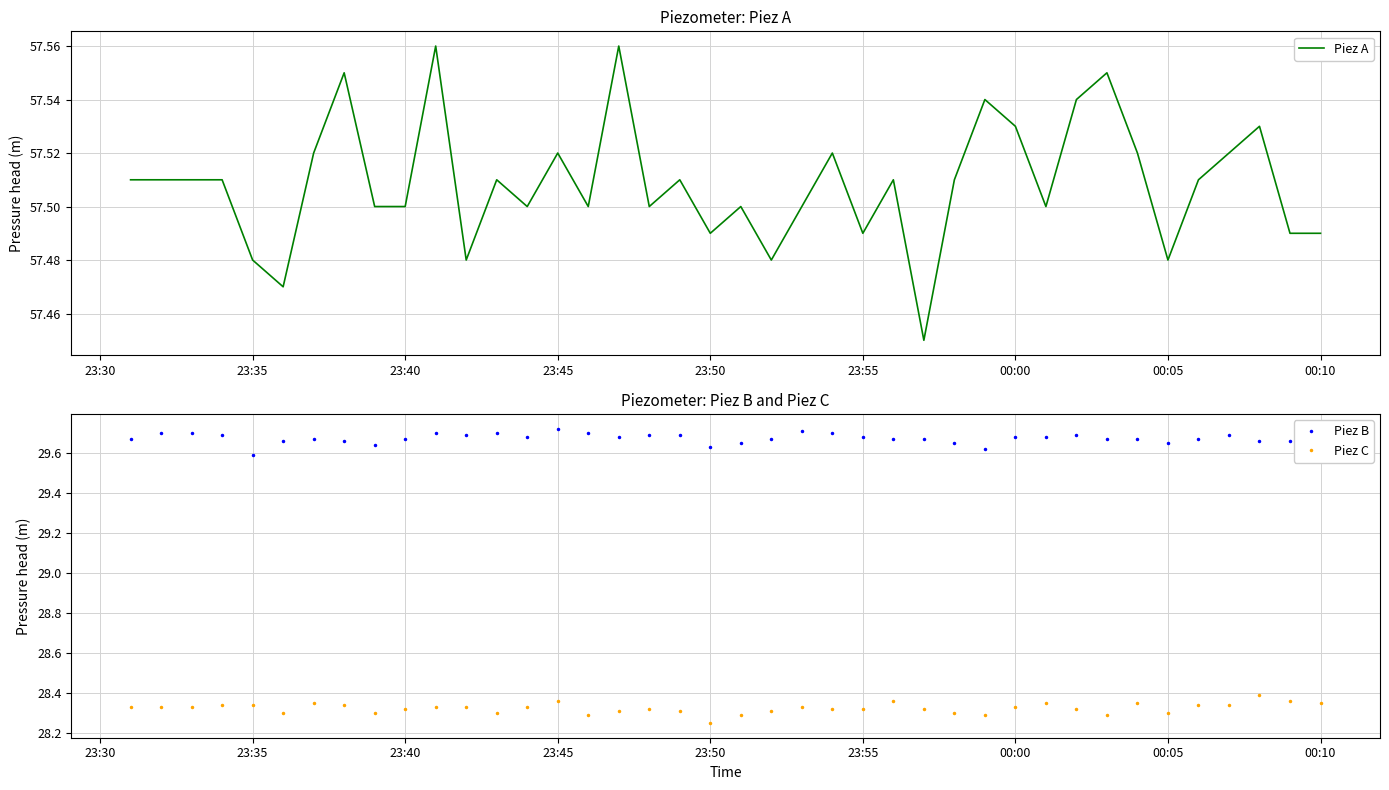

True or false: Piez B and Piez C cross at least once.

False